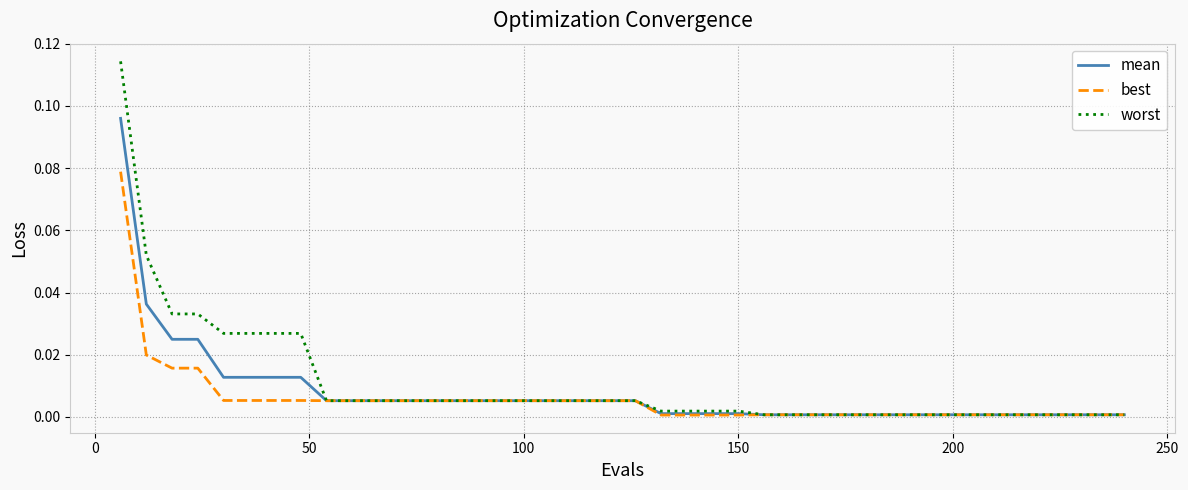

Which series has the largest range (max minus min)?

worst